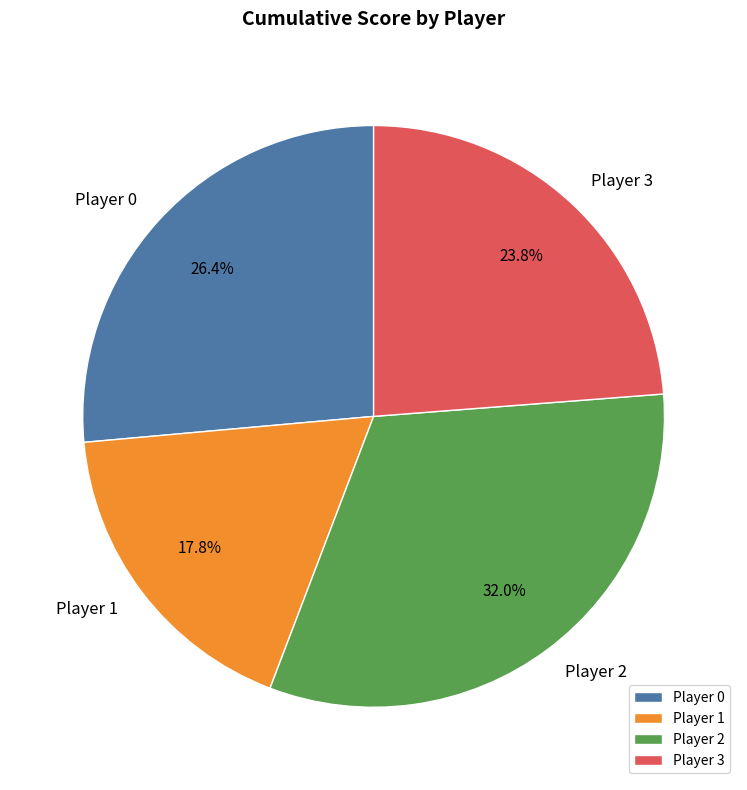

How many slices are in this pie chart?

4